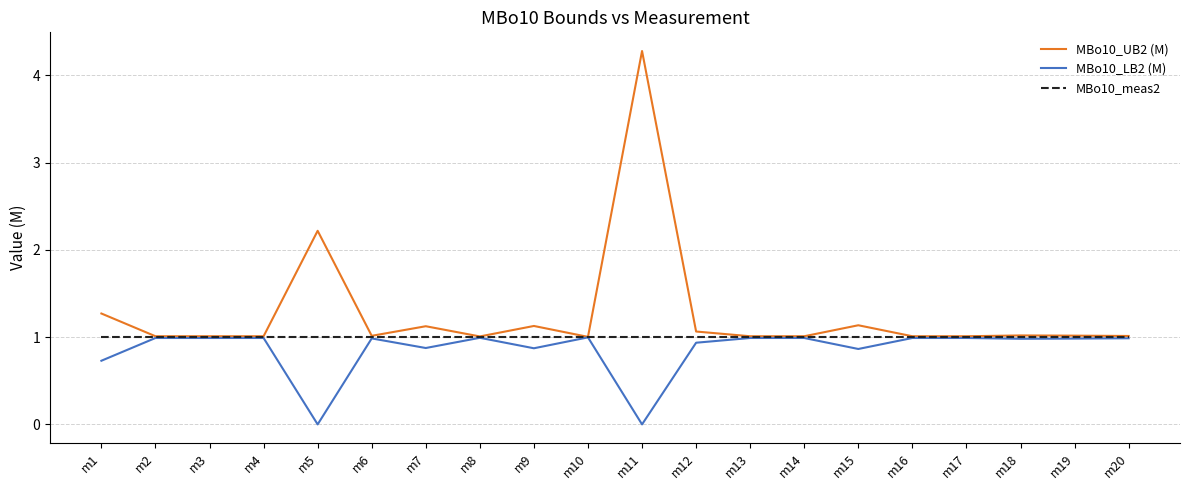

What is the difference between the highest and lowest values at m5?

2.2